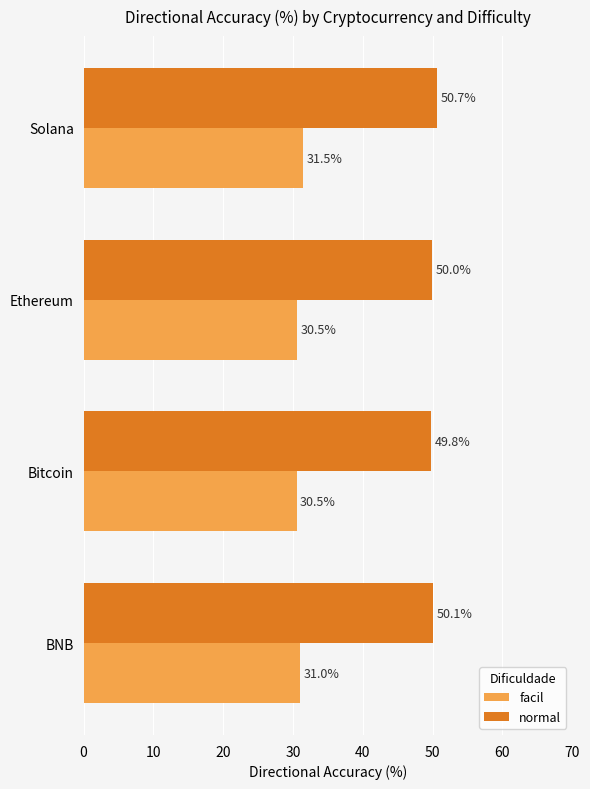

Between Bitcoin and Solana, which series saw the biggest shift?

facil